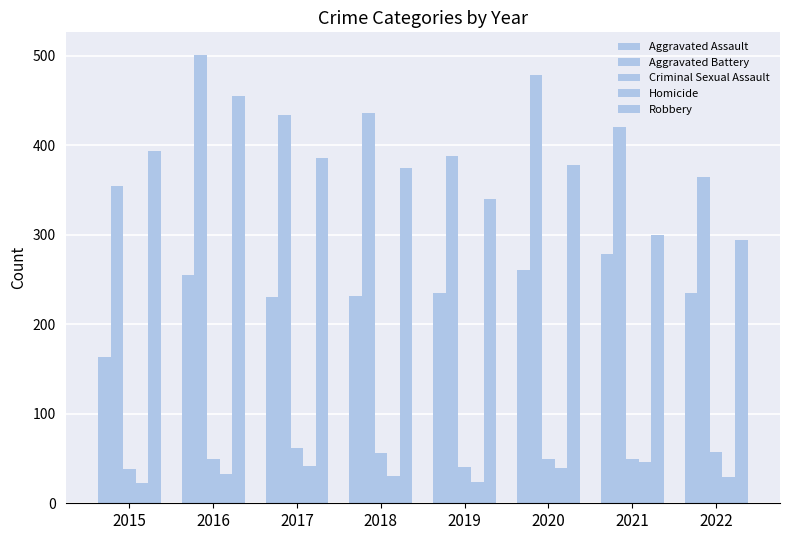

Are the bars horizontal?

No